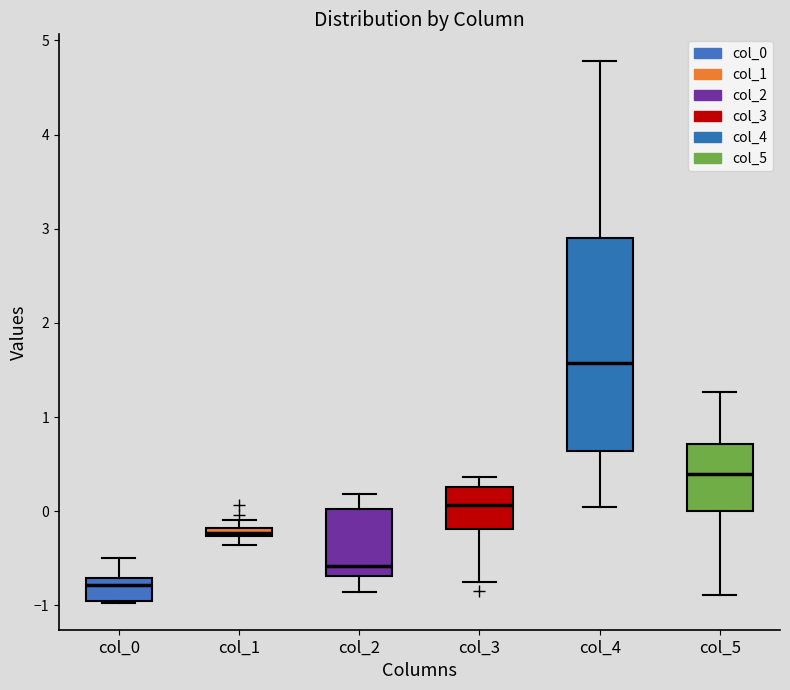

Which box is the tallest, from its lower edge to its upper edge?

col_4